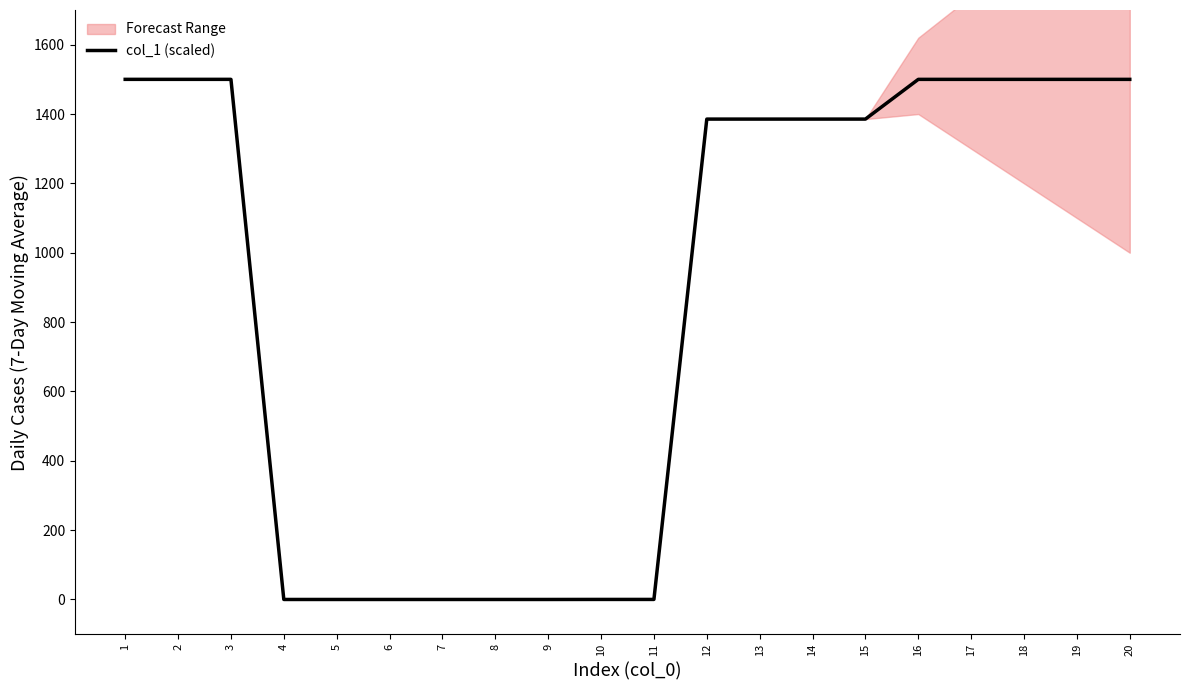

True or false: the data shows 2323.2 at 18.

False